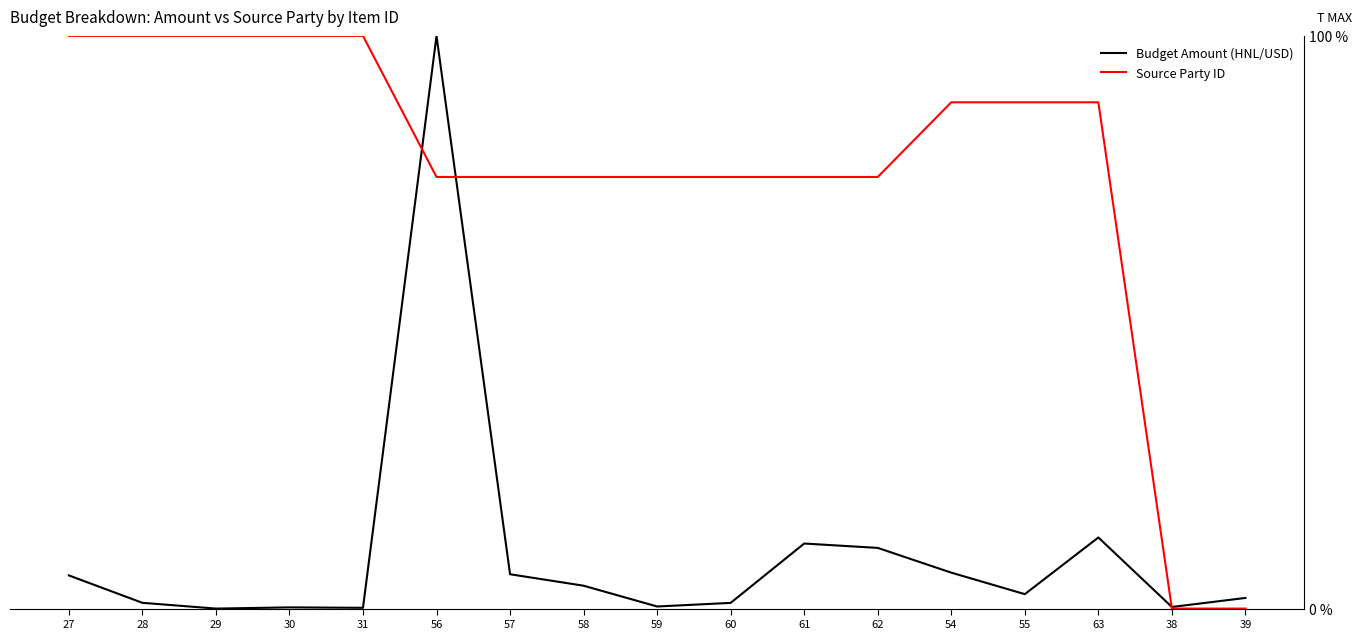

List the series in order of their overall mean, highest first.

Source Party ID, Budget Amount (HNL/USD)